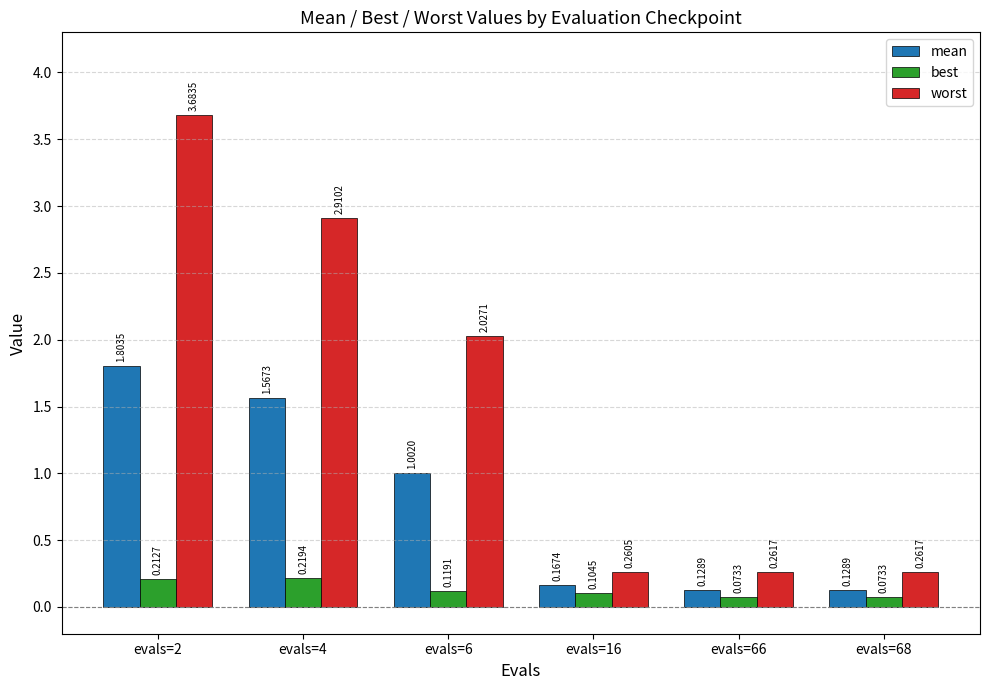

Rank the series by their maximum value, from lowest to highest.

best, mean, worst